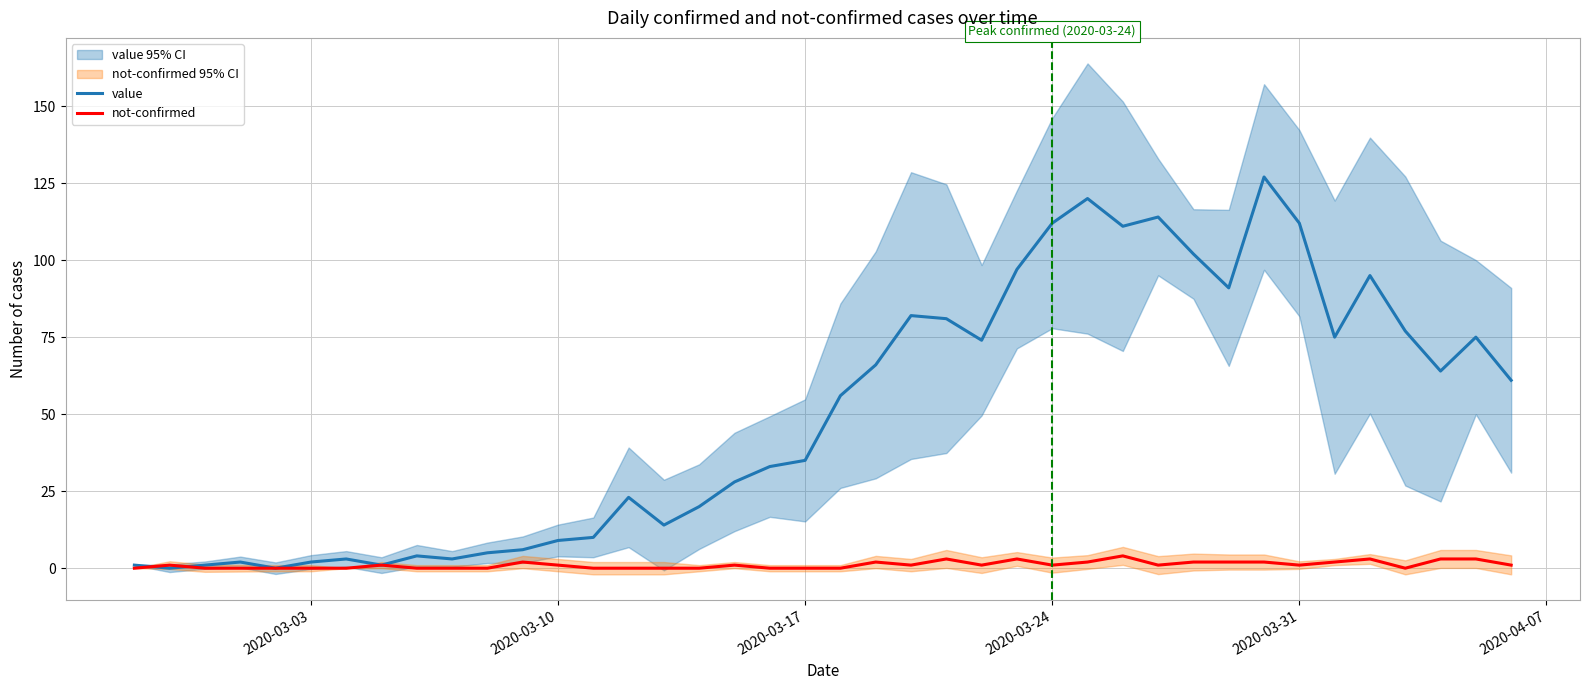

How many intersections are there between not-confirmed and value?

2